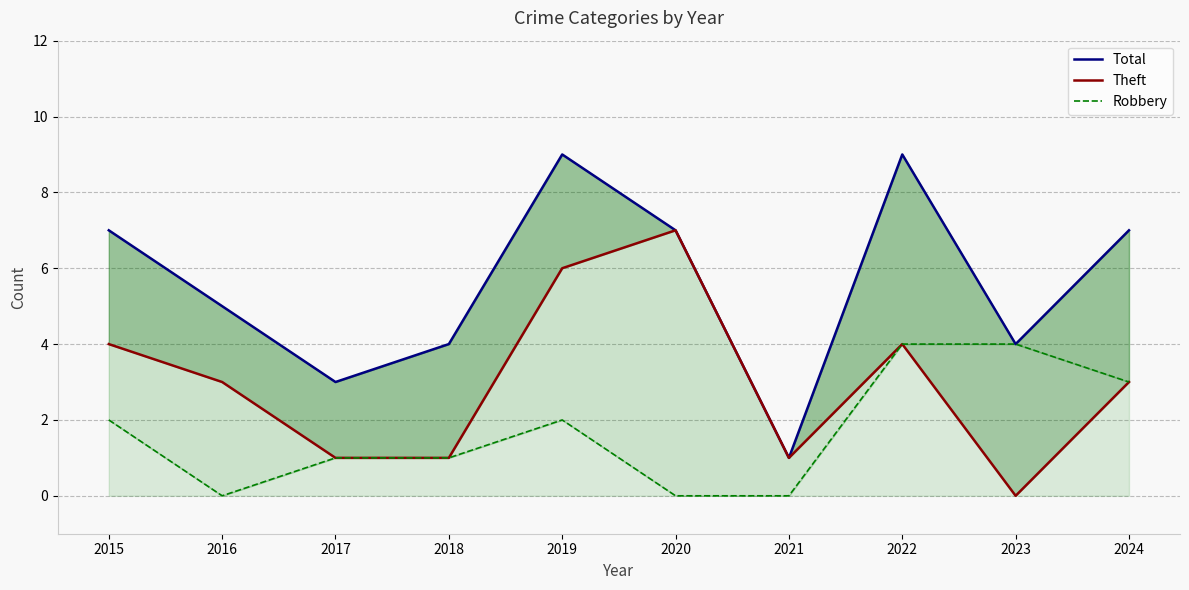

Reading right to left, what are all the values shown in this chart?

Total: 7	4	9	1	7	9	4	3	5	7
Theft: 3	0	4	1	7	6	1	1	3	4
Robbery: 3	4	4	0	0	2	1	1	0	2